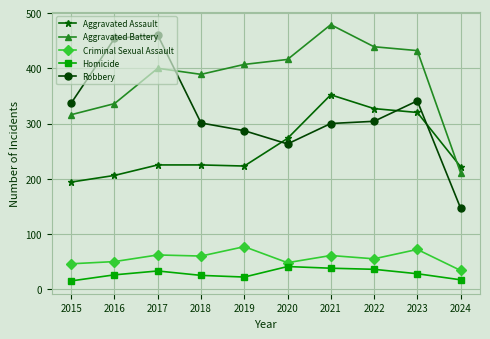

Count the number of data series in this chart.

5